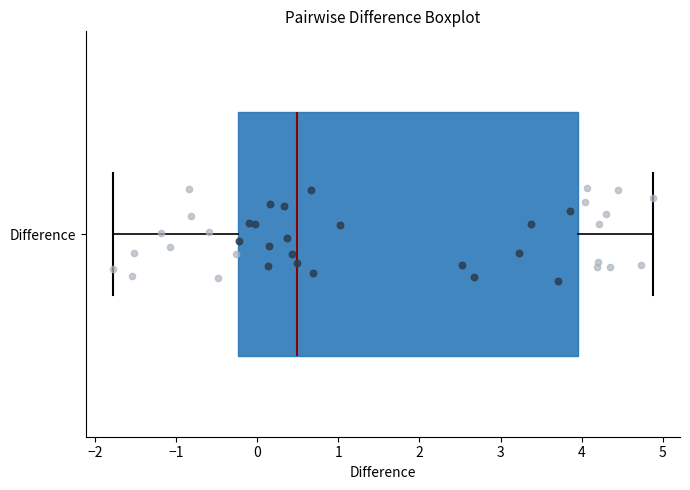

Read this box plot against the x-axis: the position of the median line, the range covered by the box, and the ends of both whiskers. The values are not printed on the chart, so give them approximately, as read against the axis.

median 0.5, box -0.2 to 4.0, whiskers -1.8 to 4.9